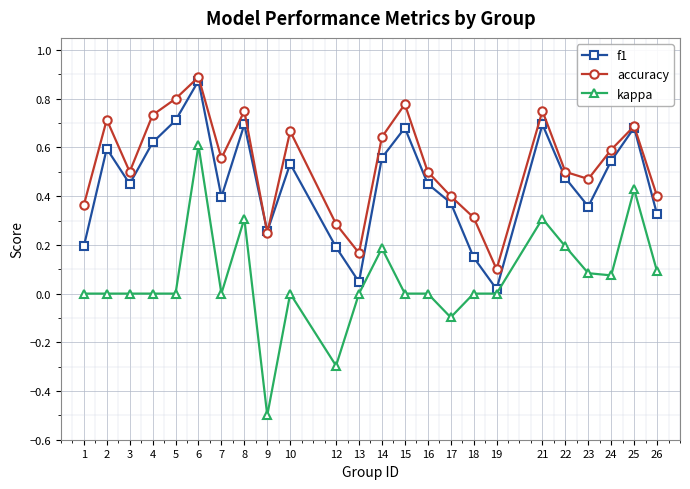

What is the lowest value of the kappa series?

-0.5